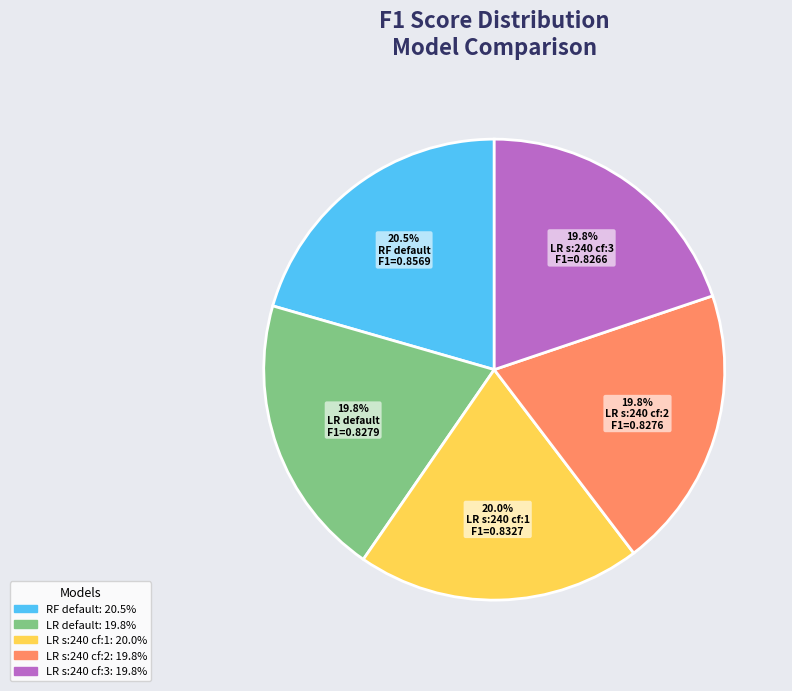

Does LR s:240 cf:1 represent more than half of the total?

No